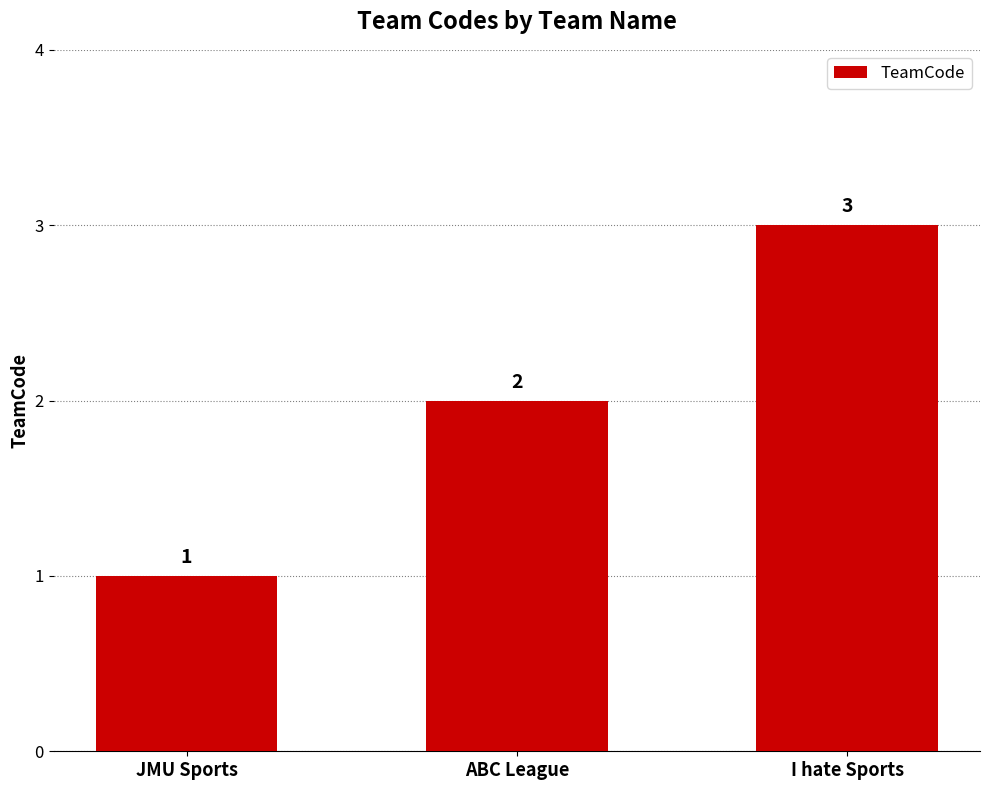

Rank the categories by value from lowest to highest.

JMU Sports, ABC League, I hate Sports